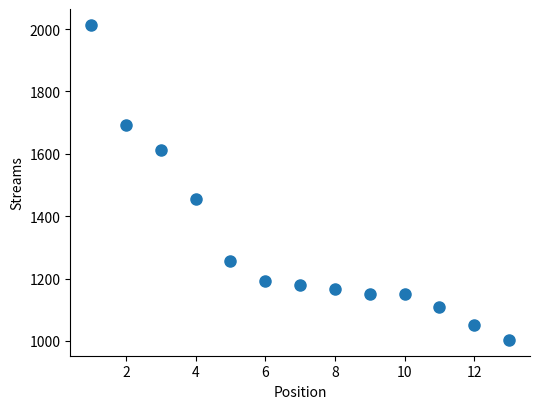

What is the range of X values (max minus min)?

12